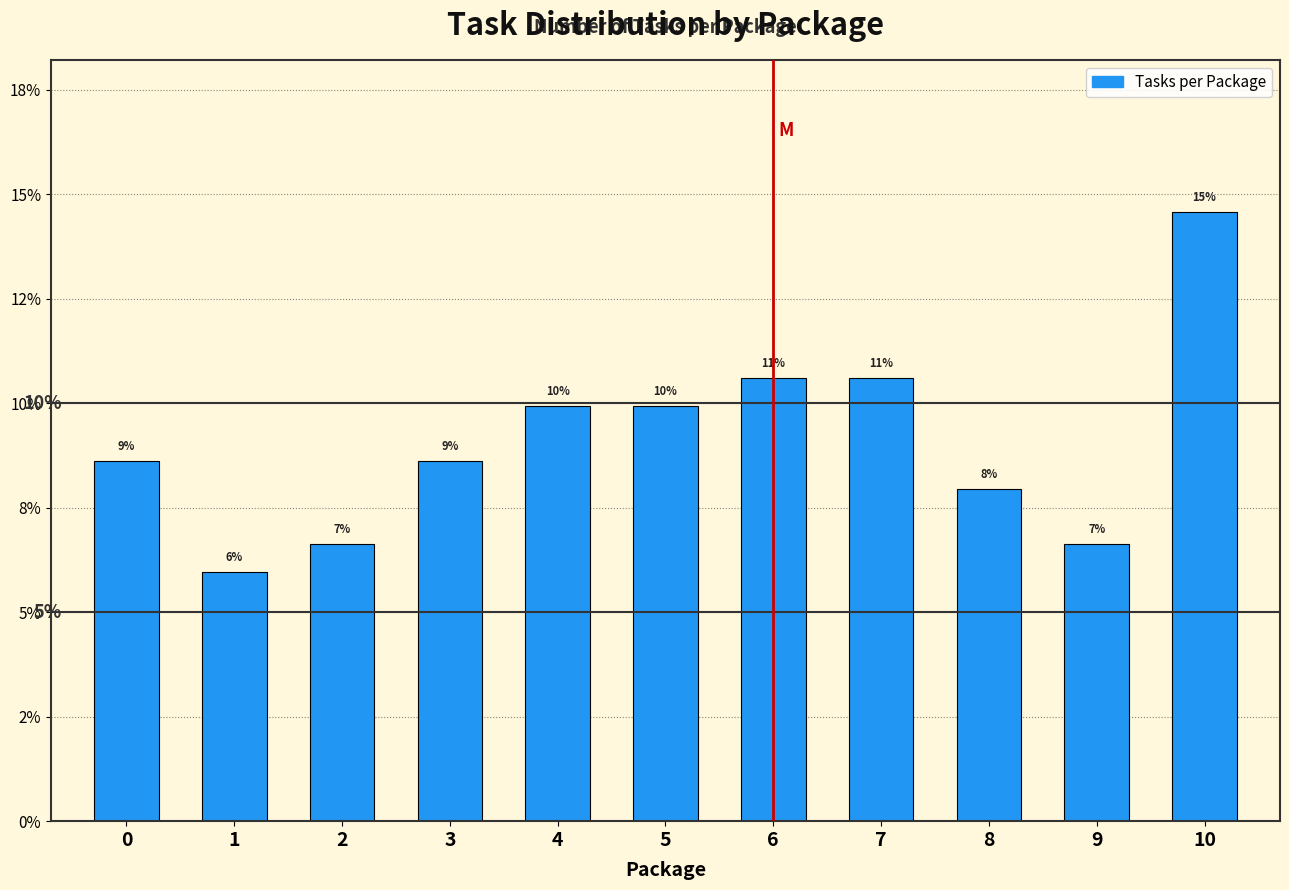

Are the bars horizontal?

No